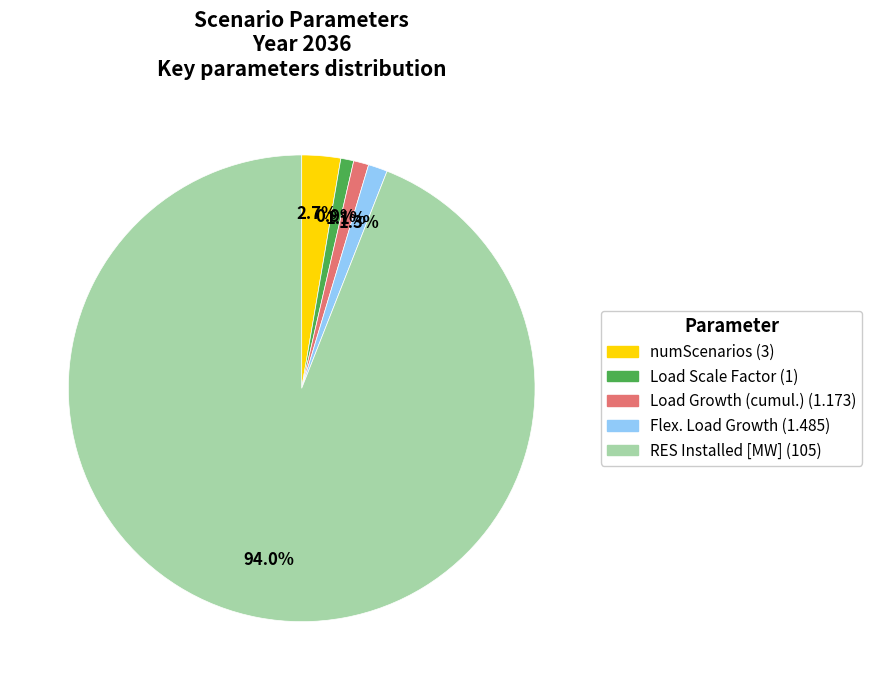

Between Load Growth (cumul.) and numScenarios, which is larger?

numScenarios